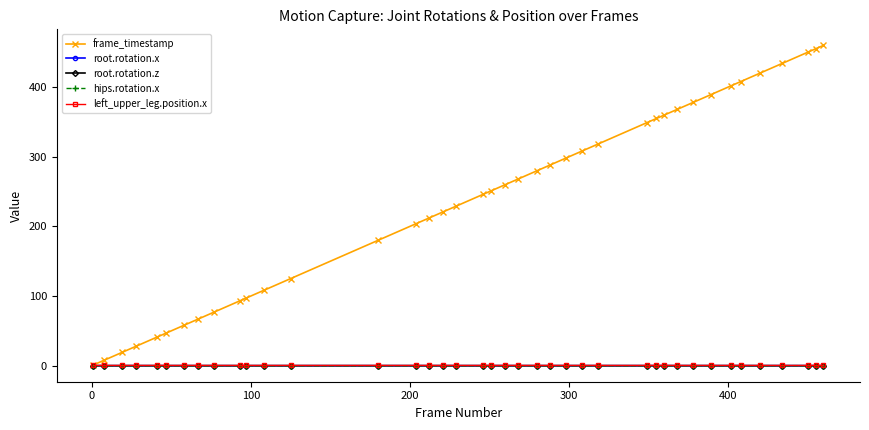

True or false: root.rotation.x has more than 0 points higher than both neighbors.

True